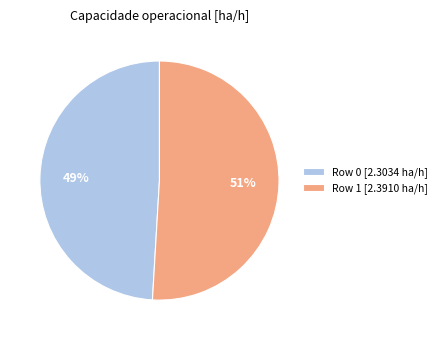

True or false: Row 1 accounts for 39% of the total.

False